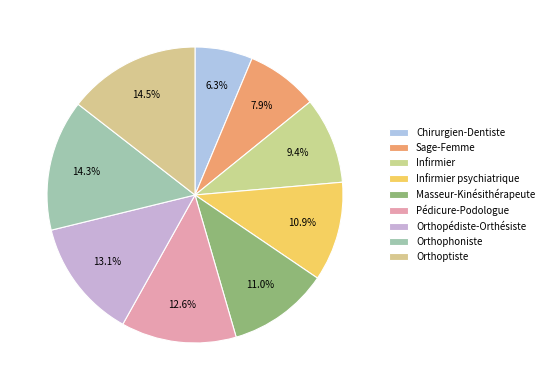

To the nearest percent, what percentage of the pie is Orthopédiste-Orthésiste?

13%